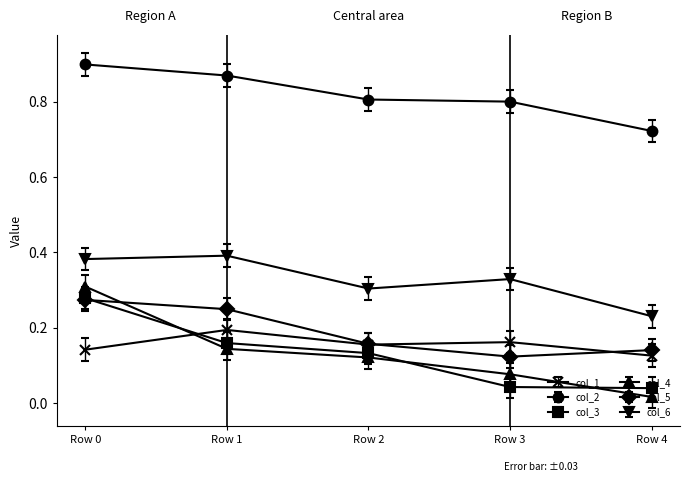

What are all the series names shown in the legend?

col_1, col_2, col_3, col_4, col_5, col_6